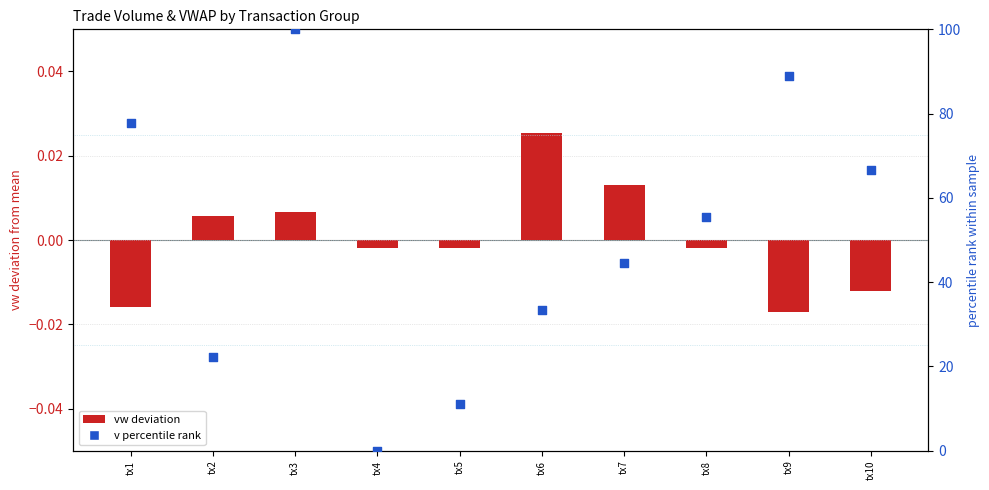

At how many categories does at least one series exceed 19?

8